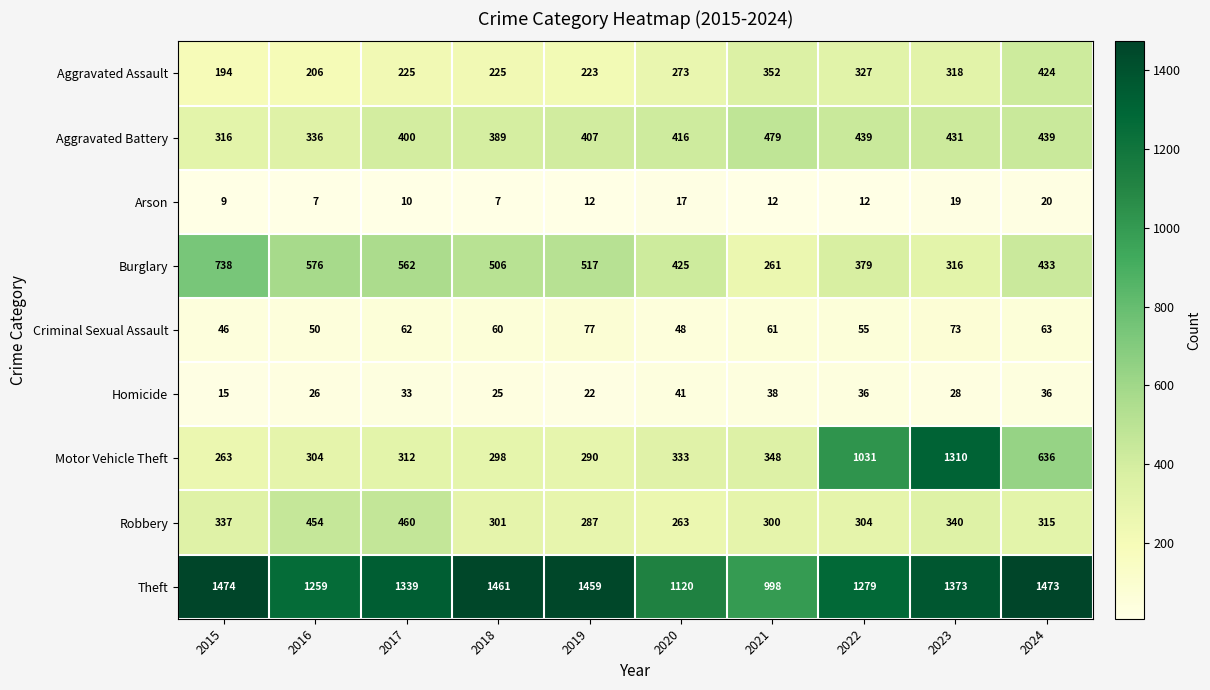

Count the number of data series in this chart.

9